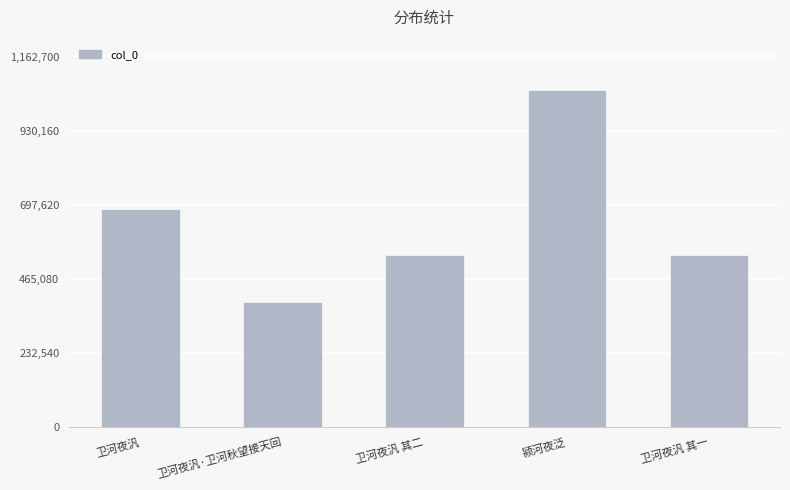

Between 卫河夜汎·卫河秋望接天回 and 颍河夜泛, which is larger?

颍河夜泛